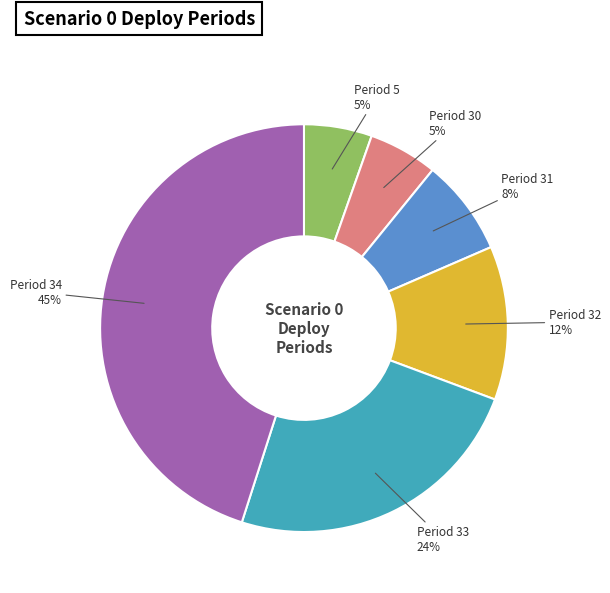

Do Period 31 and Period 32 together represent more than half of the pie?

No